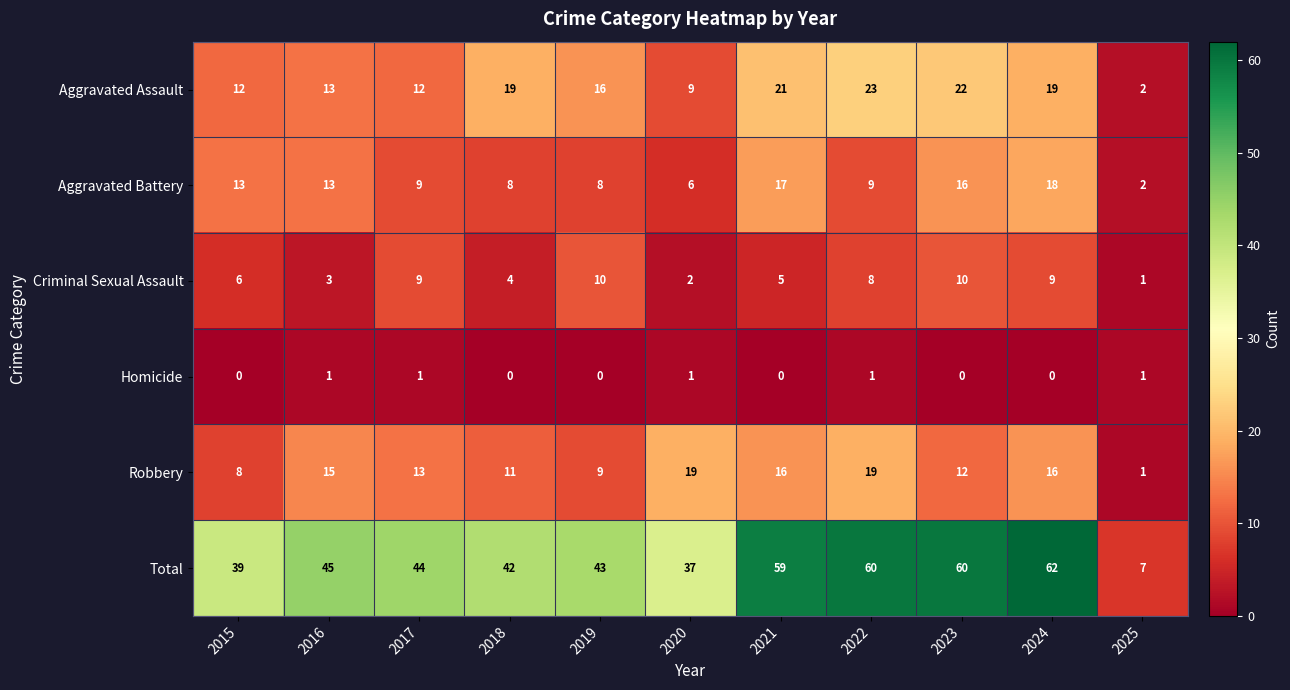

What is the maximum value shown in the chart?

62